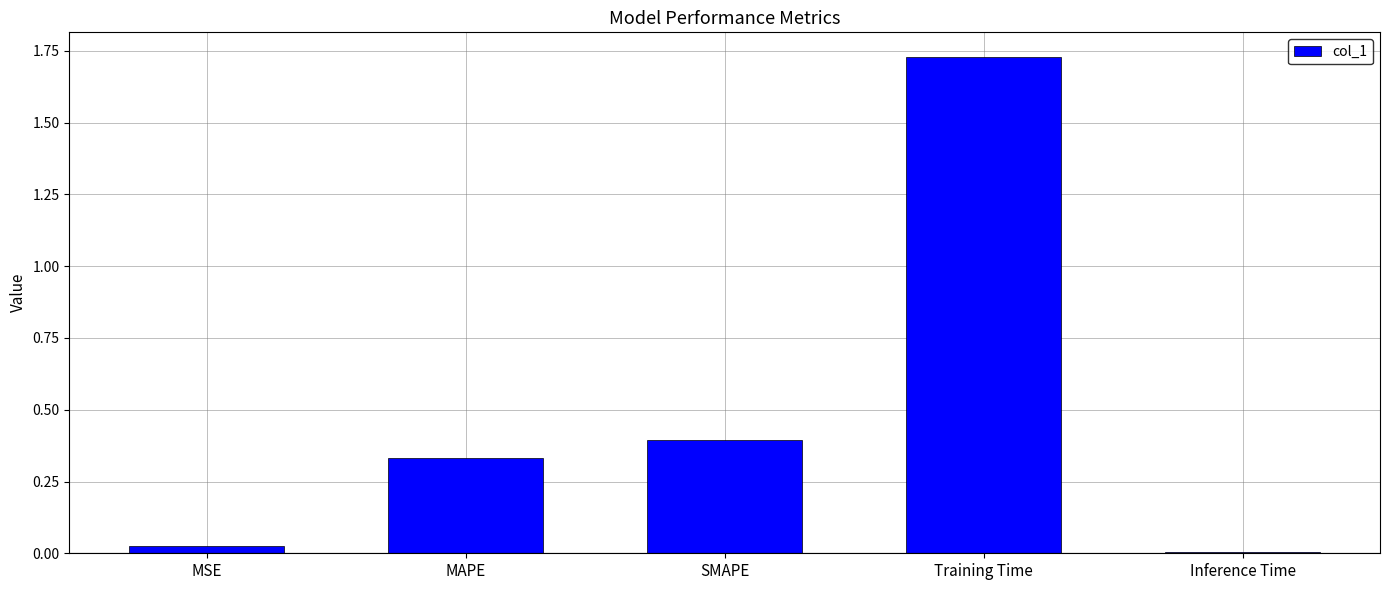

Between Inference Time and Training Time, which is larger?

Training Time